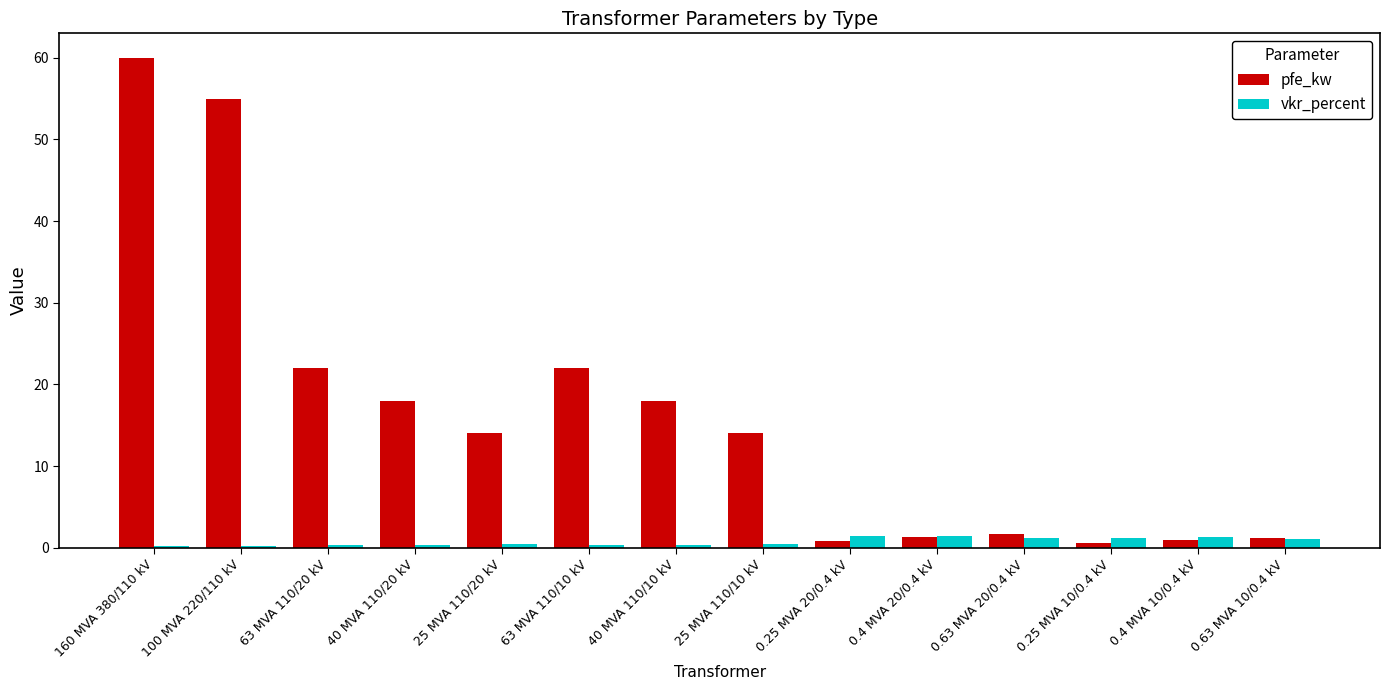

What are all the series names shown in the legend?

pfe_kw, vkr_percent